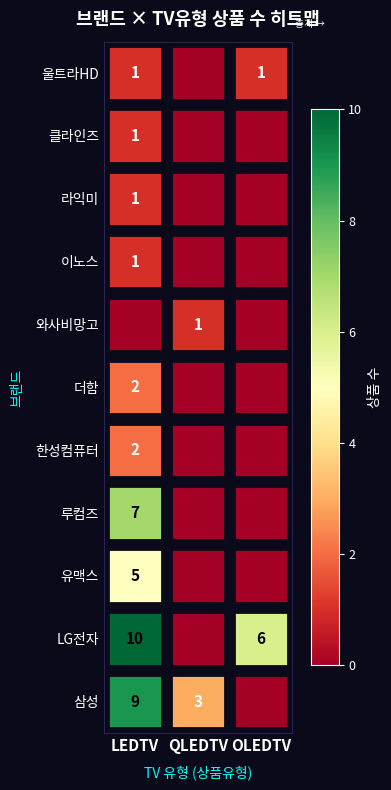

The value of 라익미 at LEDTV is 1. True or false?

True